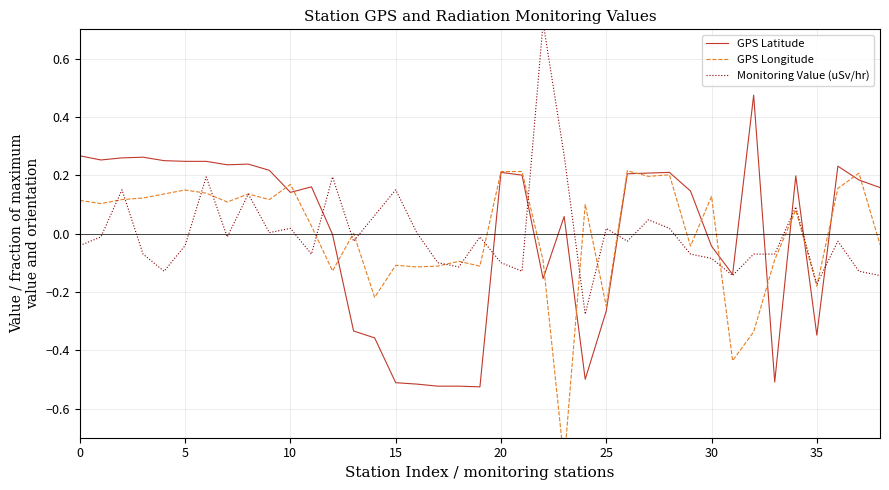

Is this an area chart (filled region under the line)?

No